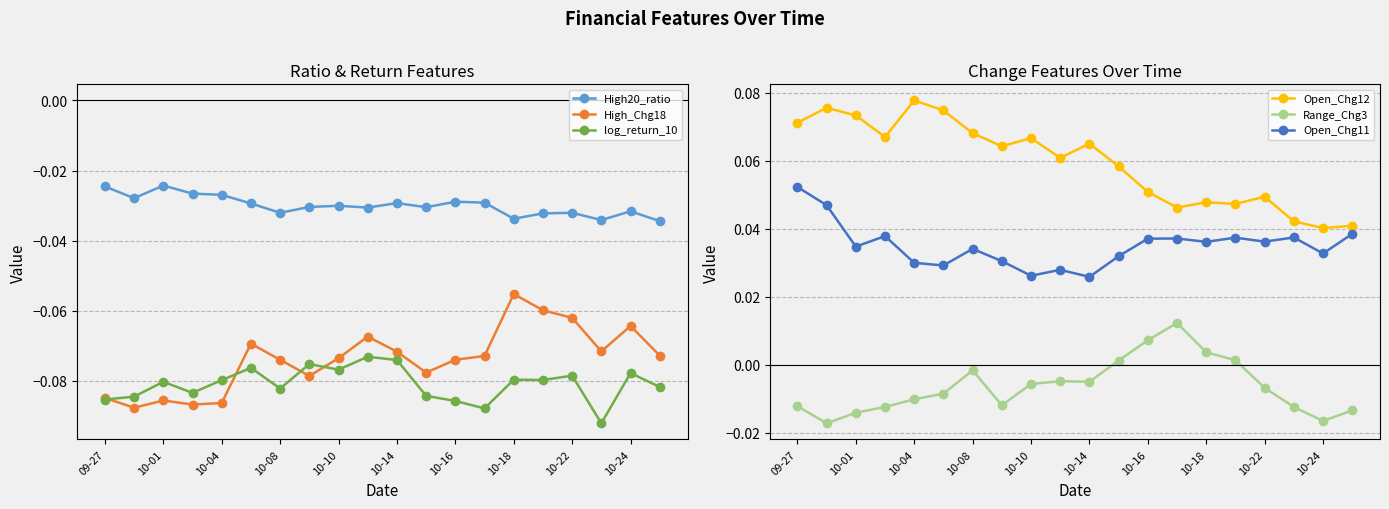

True or false: log_return_10 and High20_ratio intersect in this chart.

False